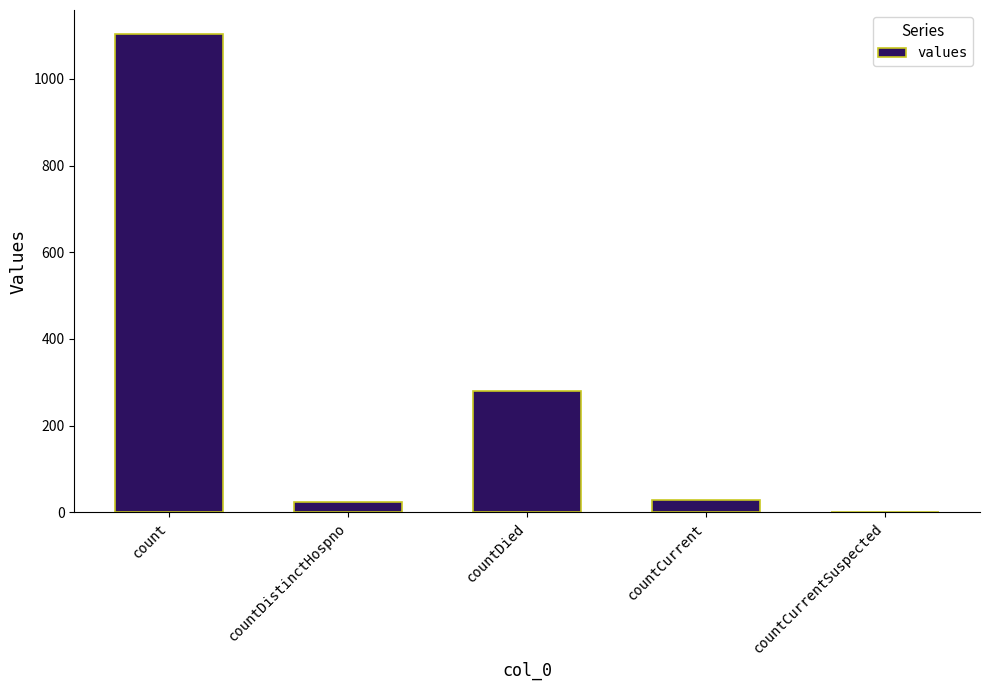

What is the sum of the values at countCurrentSuspected and countCurrent?

29